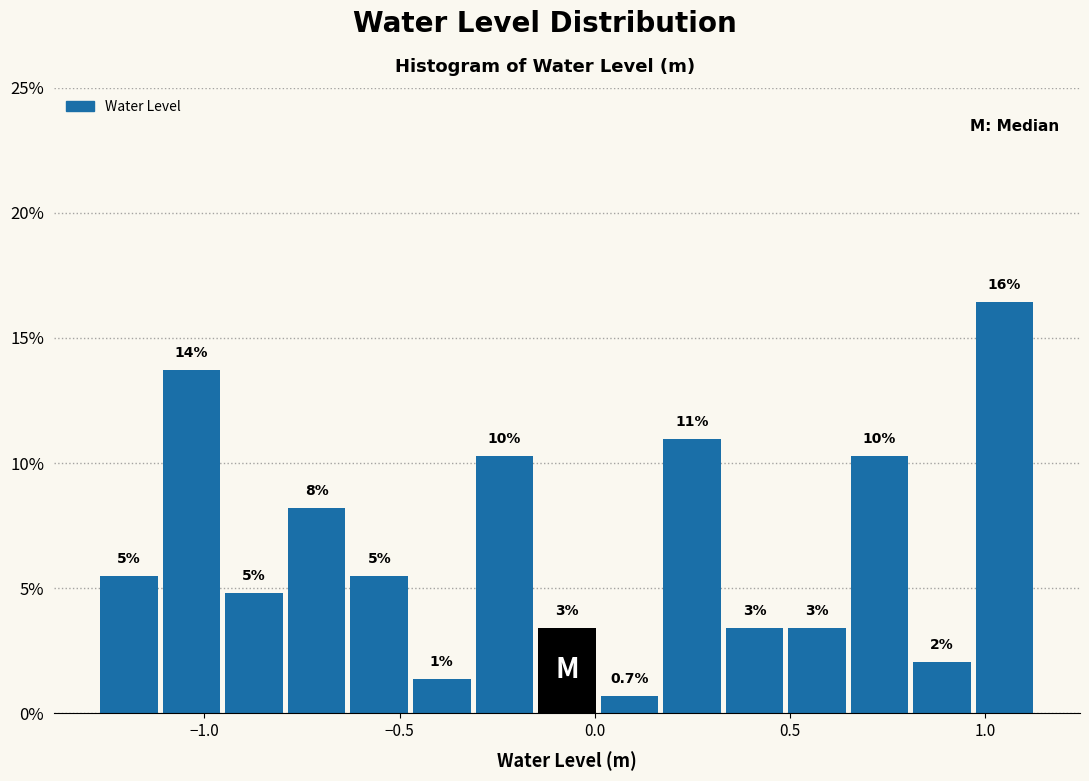

Read against the x-axis, roughly where is the centre of the tallest bar?

1.05